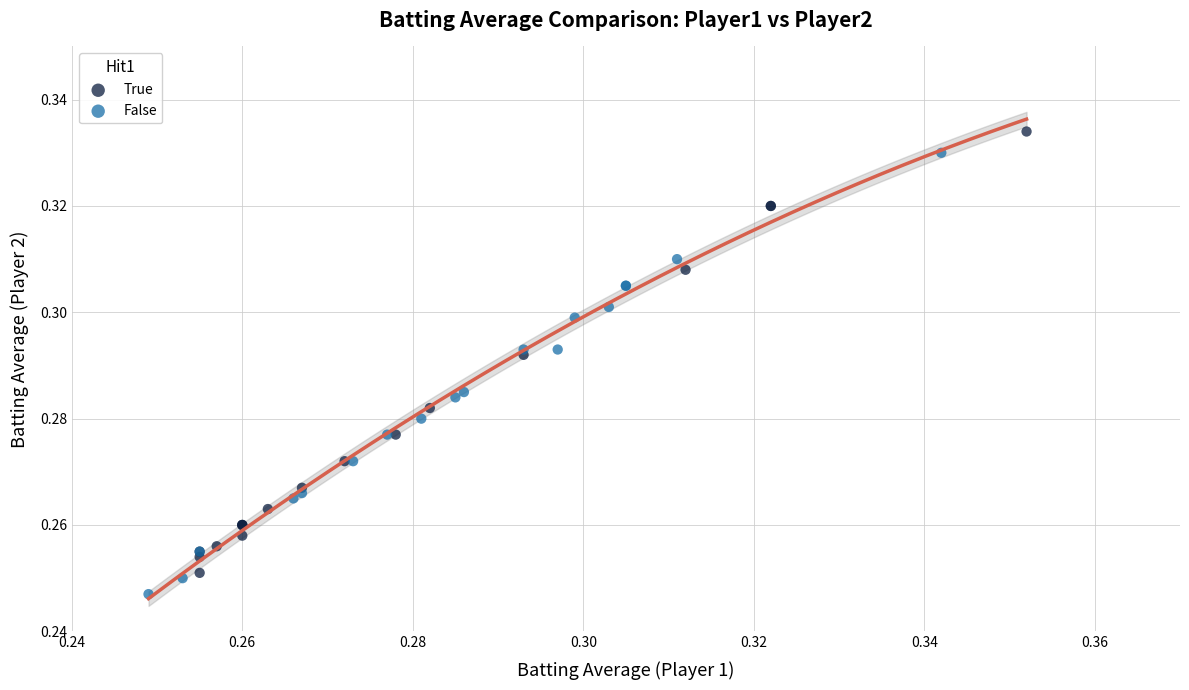

Which series contains the highest Y value?

True